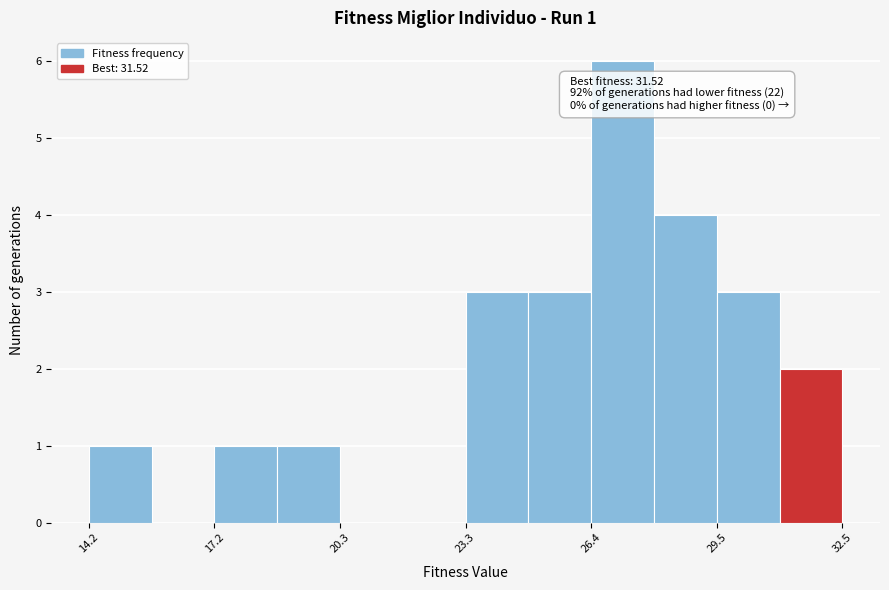

Read against the x-axis, roughly where is the centre of the tallest bar?

27.0